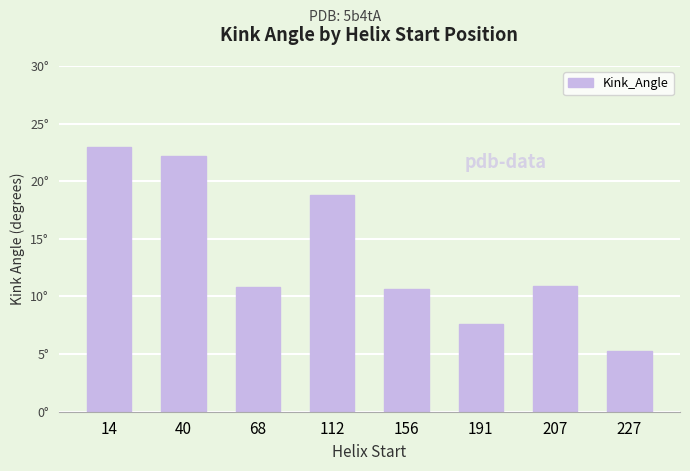

Does the chart contain stacked bars?

No